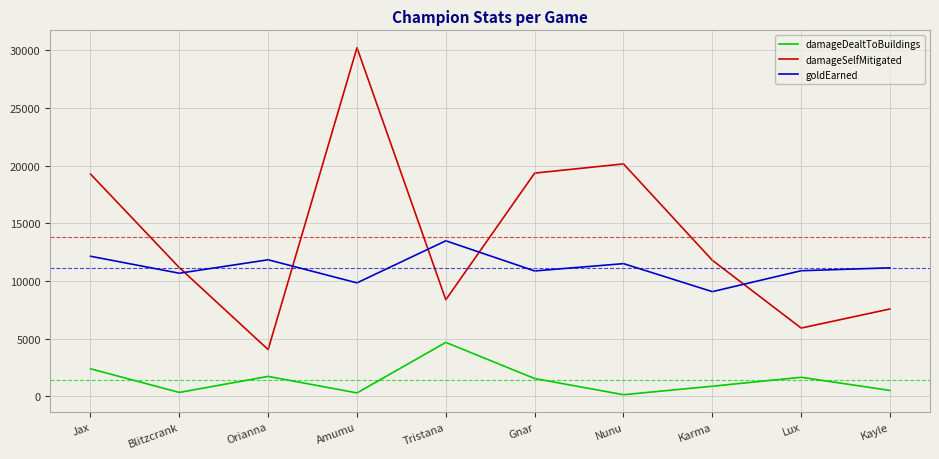

The damageSelfMitigated series shows 3275 at Karma. True or false?

False